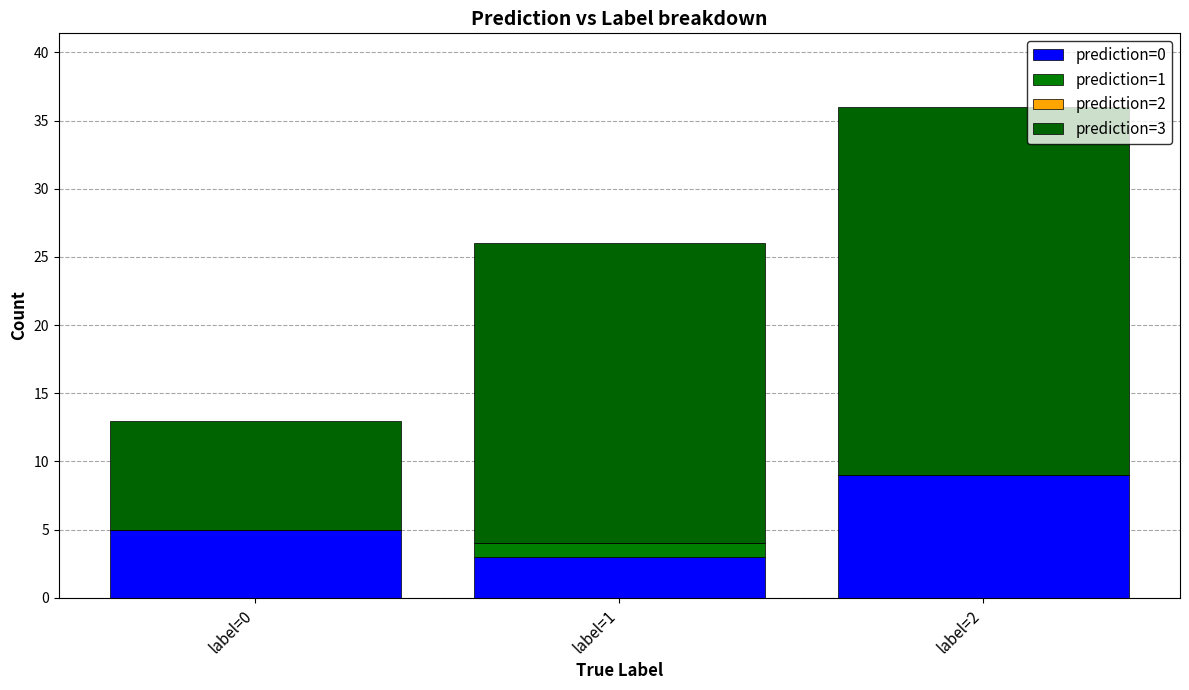

Which series changed the most between label=1 and label=2?

prediction=0